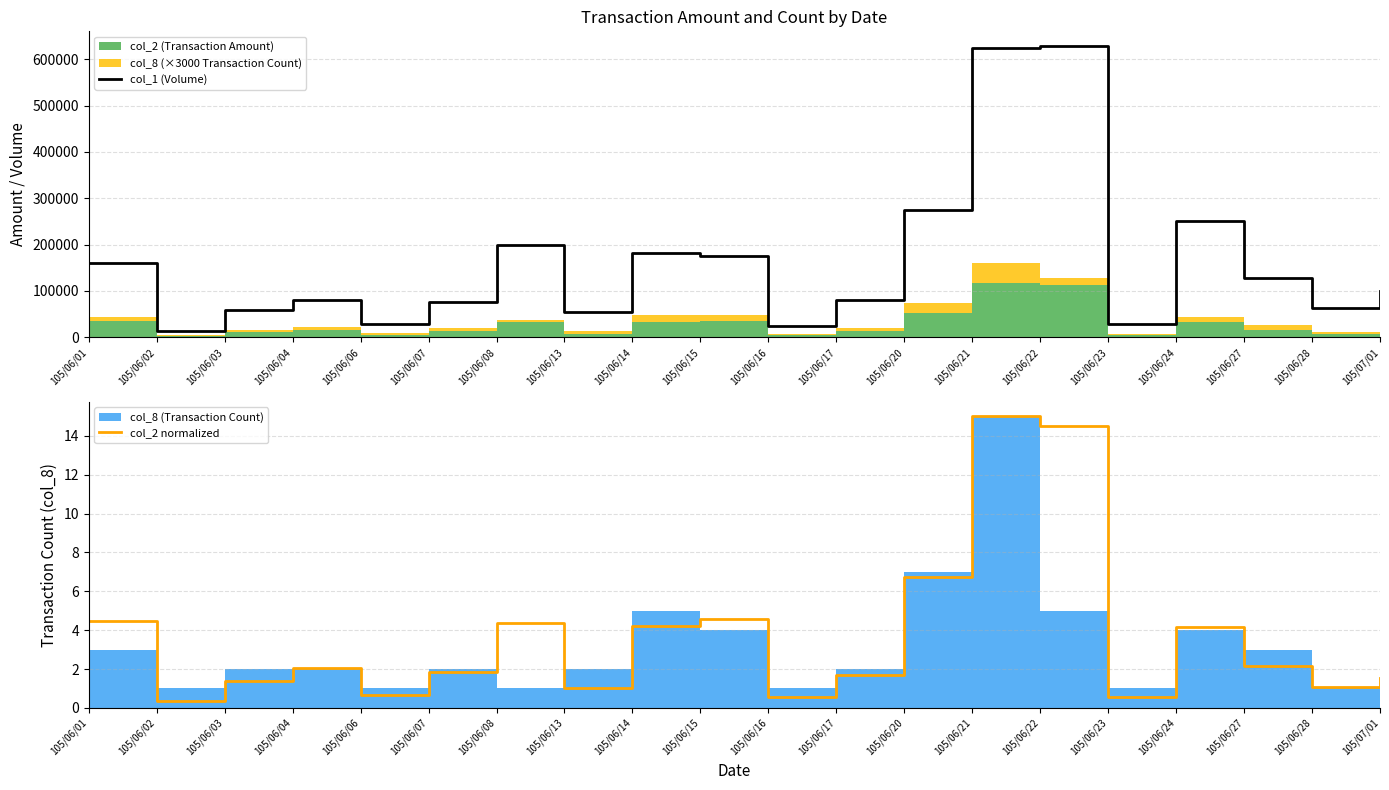

How many values in the col_2 normalized series are below 2?

10